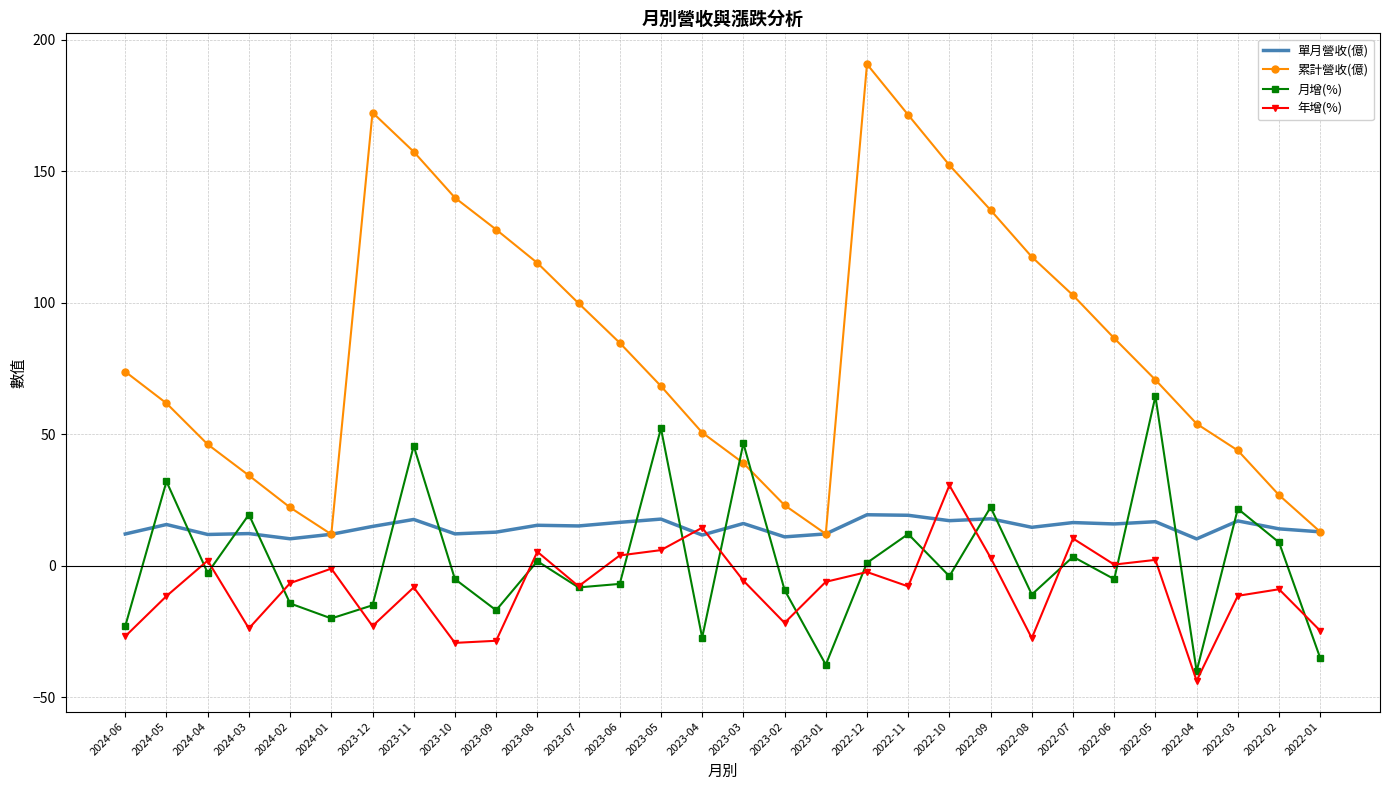

Where is the first local maximum for 月增(%)?

2024-05